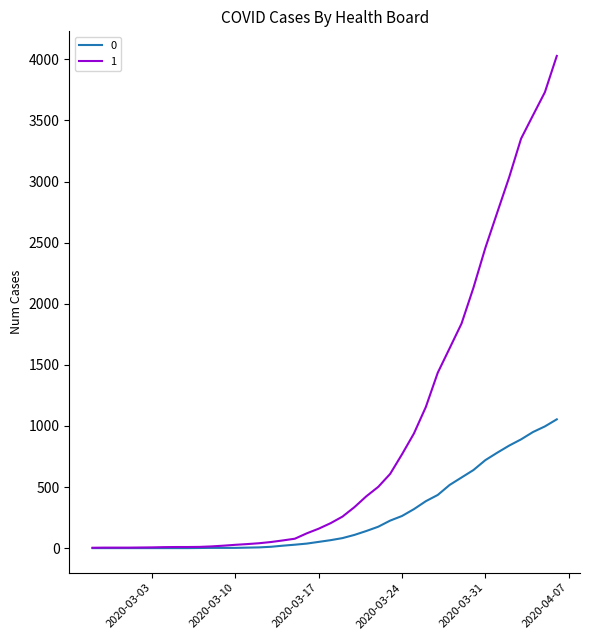

List the series in order of their peak value, highest first.

1, 0